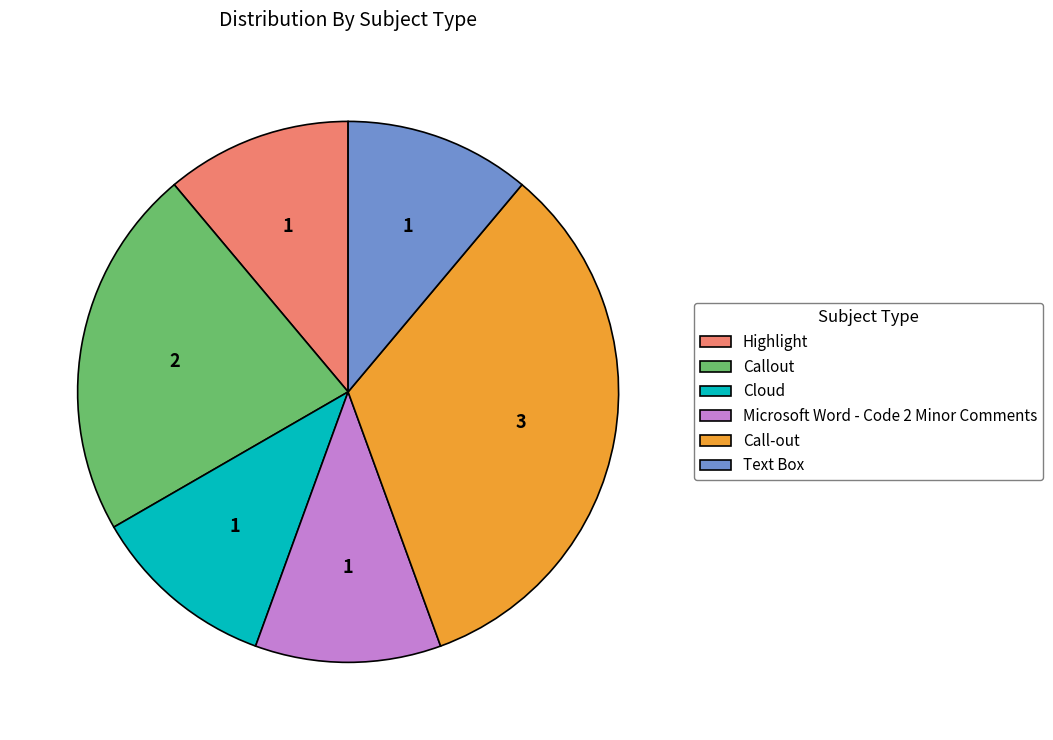

Which slice is the largest?

Call-out